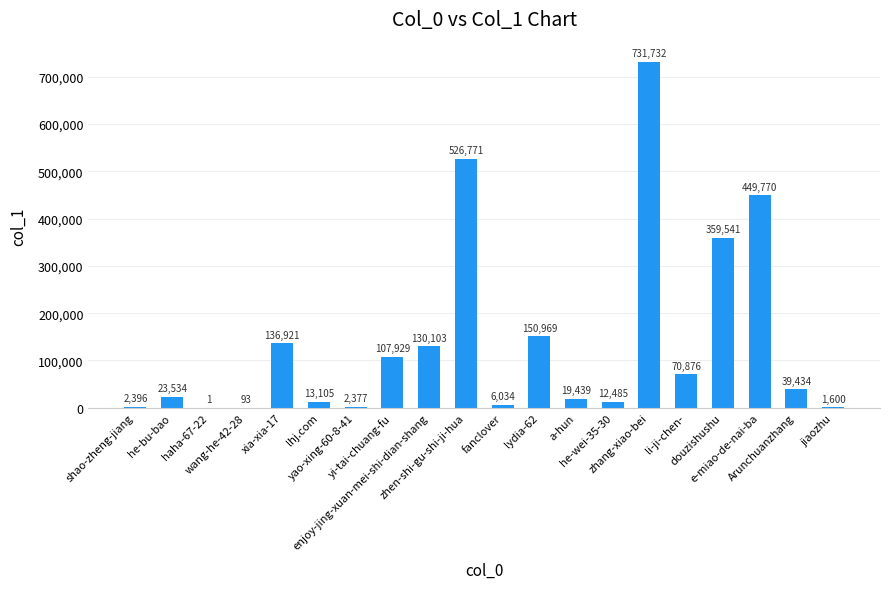

Reading left to right, what are all the values shown in this chart?

shao-zheng-jiang=2396	he-bu-bao=23534	haha-67-22=1	wang-he-42-28=93	xia-xia-17=136921	lhj.com=13105	yao-xing-60-8-41=2377	yi-tai-chuang-fu=107929	enjoy-jing-xuan-mei-shi-dian-shang=130103	zhen-shi-gu-shi-ji-hua=526771	fanclover=6034	lydia-62=150969	a-hun=19439	he-wei-35-30=12485	zhang-xiao-bei=731732	li-ji-chen-=70876	douzishushu=359541	e-miao-de-nai-ba=449770	Arunchuanzhang=39434	jiaozhu=1600